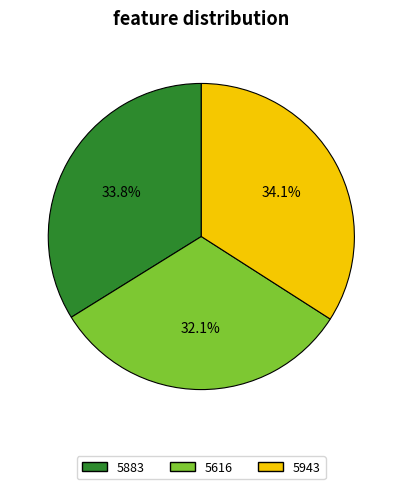

Does any single category account for the majority?

No